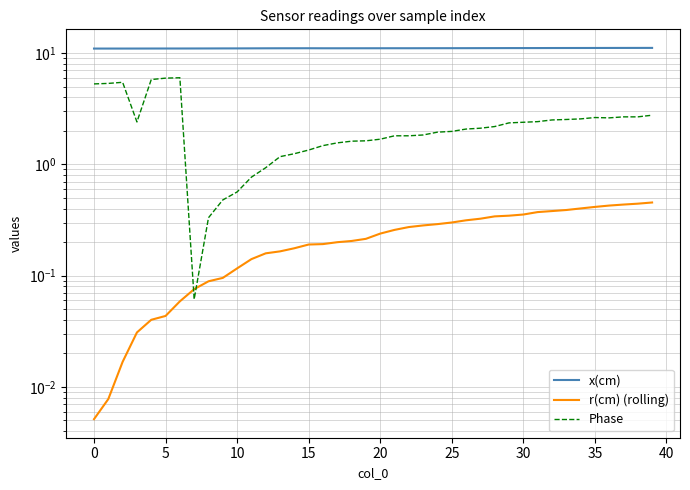

Does the chart display data point markers on the line(s)?

No